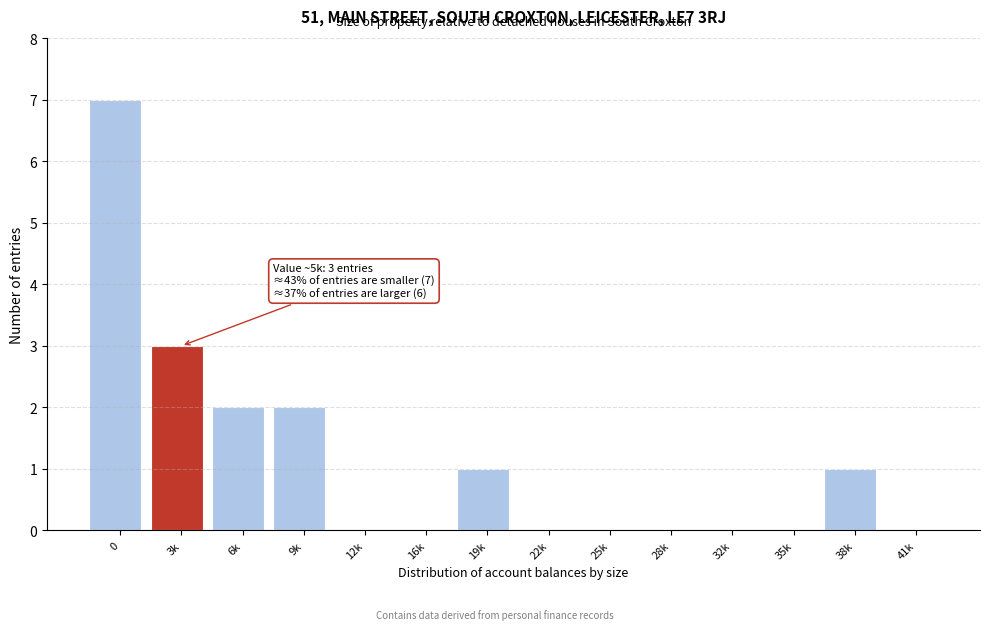

Reading left to right, extract all data points from this chart.

0=7	3k=3	6k=2	9k=2	12k=0	16k=0	19k=1	22k=0	25k=0	28k=0	32k=0	35k=0	38k=1	41k=0